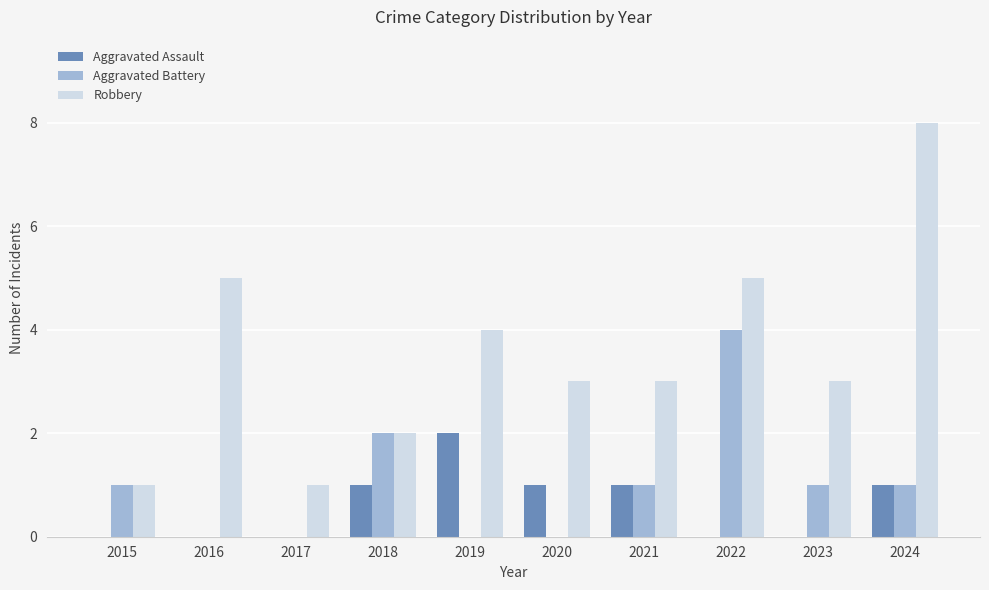

Which series has the largest total across all categories?

Robbery